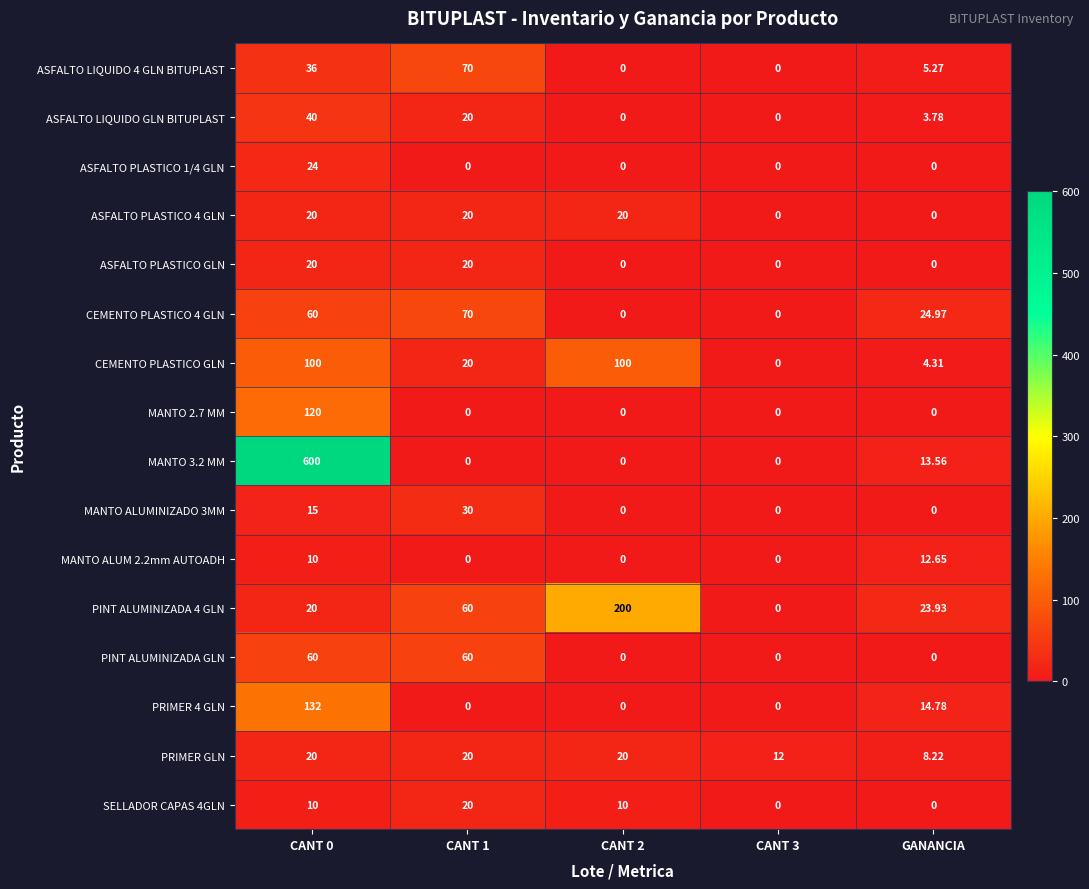

Where is PRIMER 4 GLN nearest to the value 66?

GANANCIA